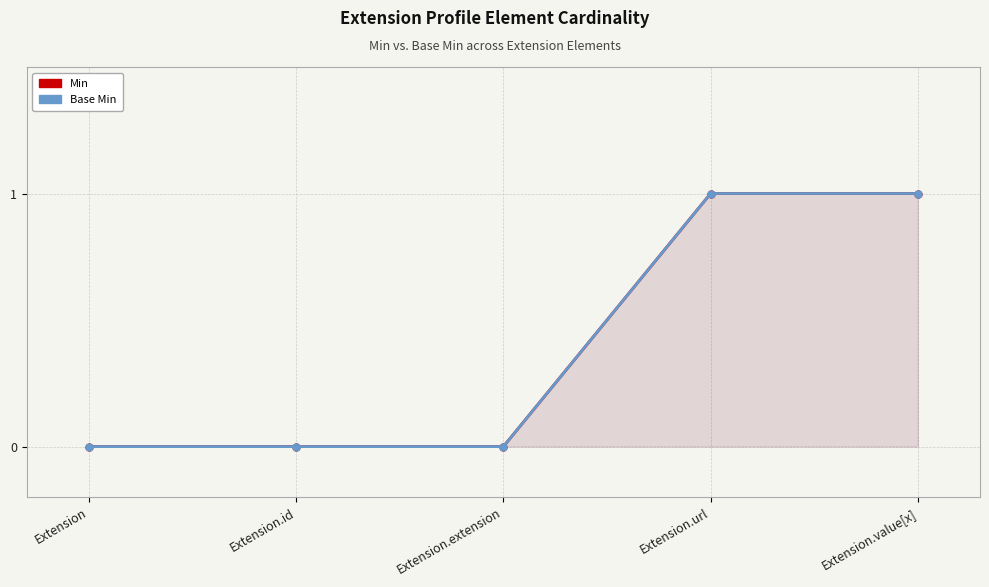

At which label does Base Min reach its minimum?

Extension